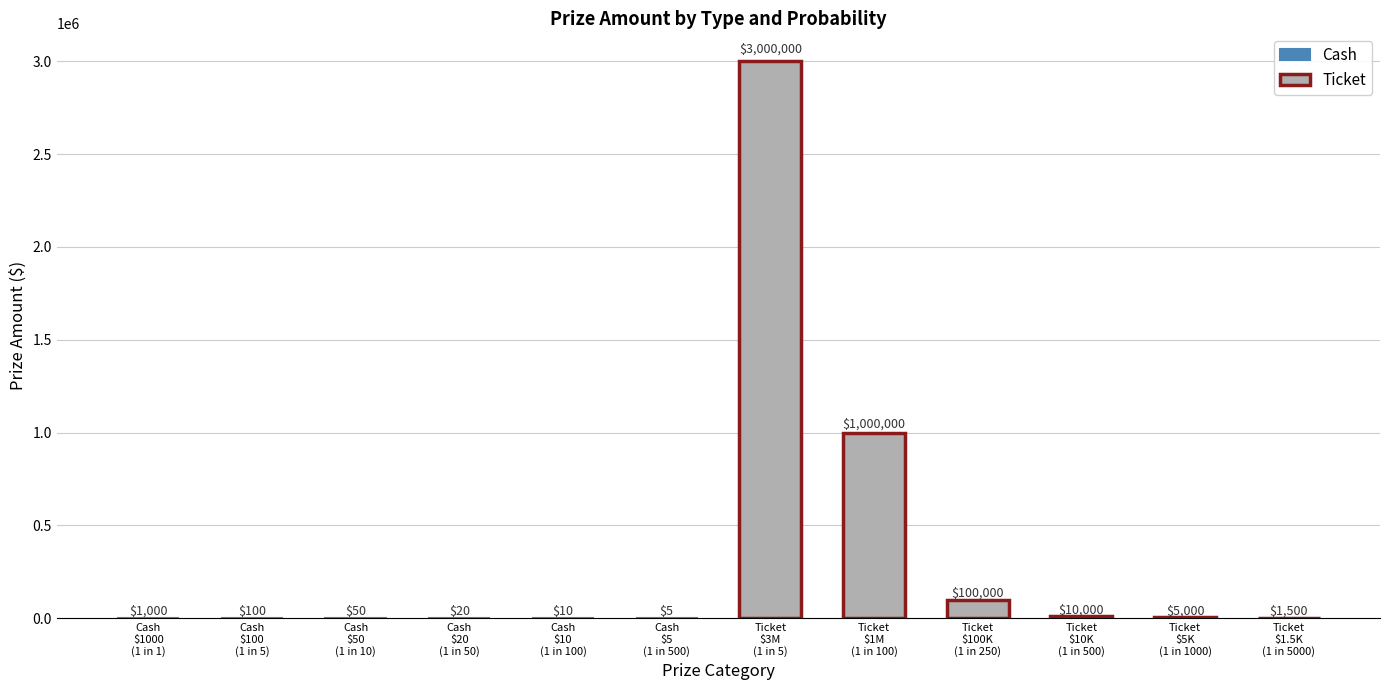

What is the average value of the Cash series?

198